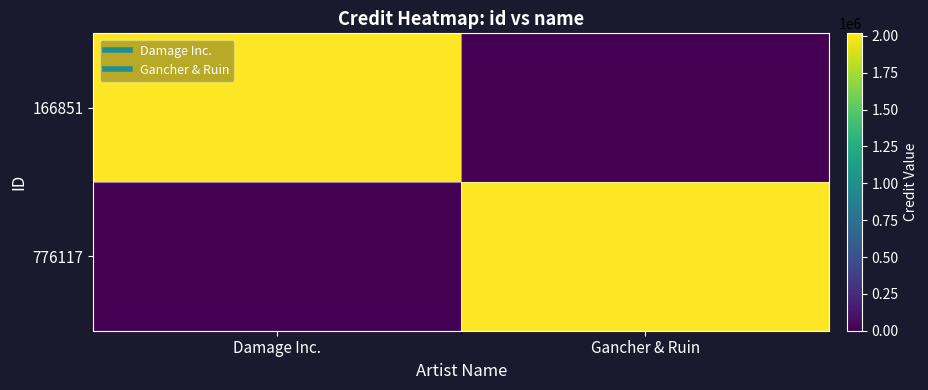

Reading left to right, list all the values displayed in this chart.

166851: Damage Inc.=2017046	Gancher & Ruin=0
776117: Damage Inc.=0	Gancher & Ruin=2017046